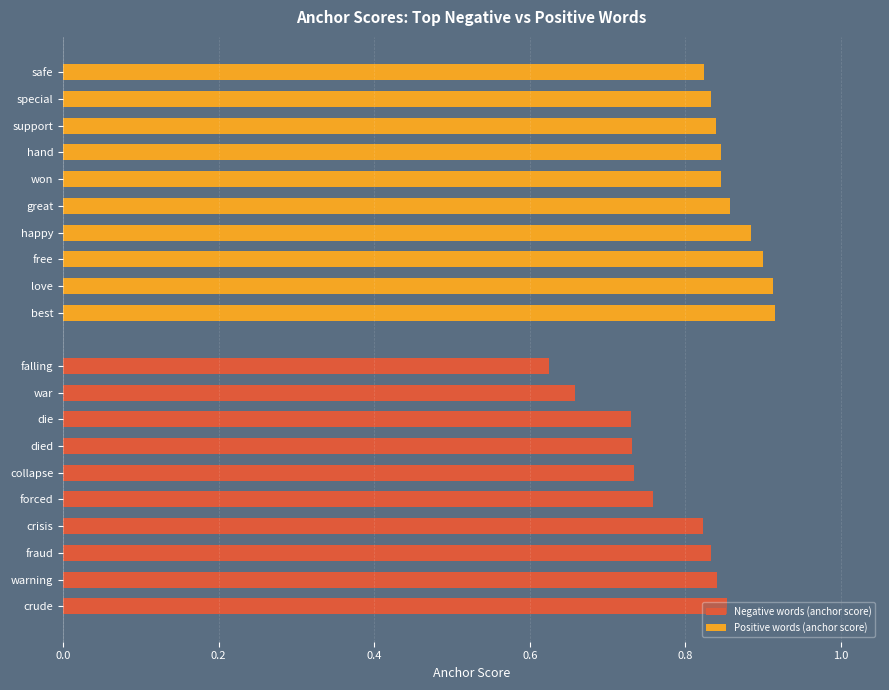

The value of Negative words (anchor score) at forced is 0.8. True or false?

True